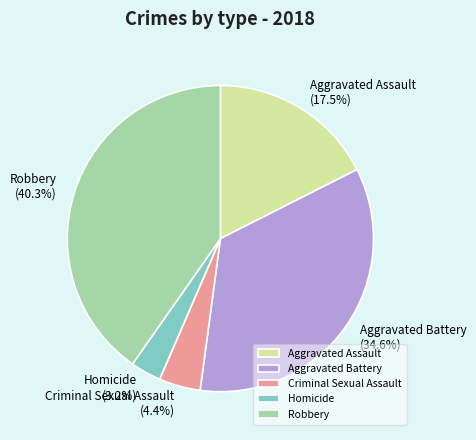

How much of the chart is everything except Aggravated Battery?

65.4%